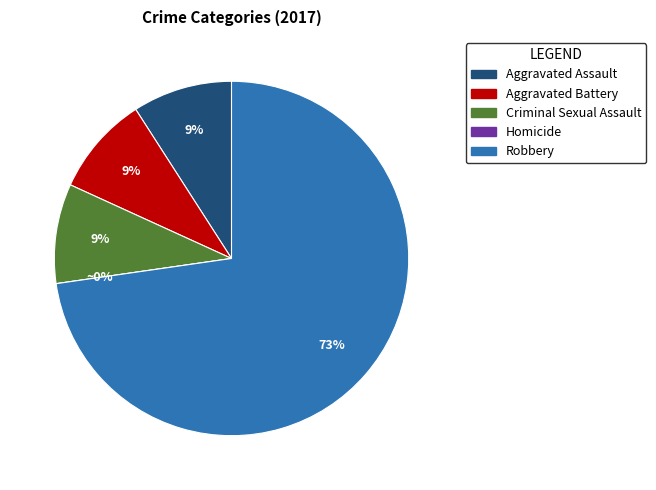

What is the largest slice in the pie chart?

Robbery